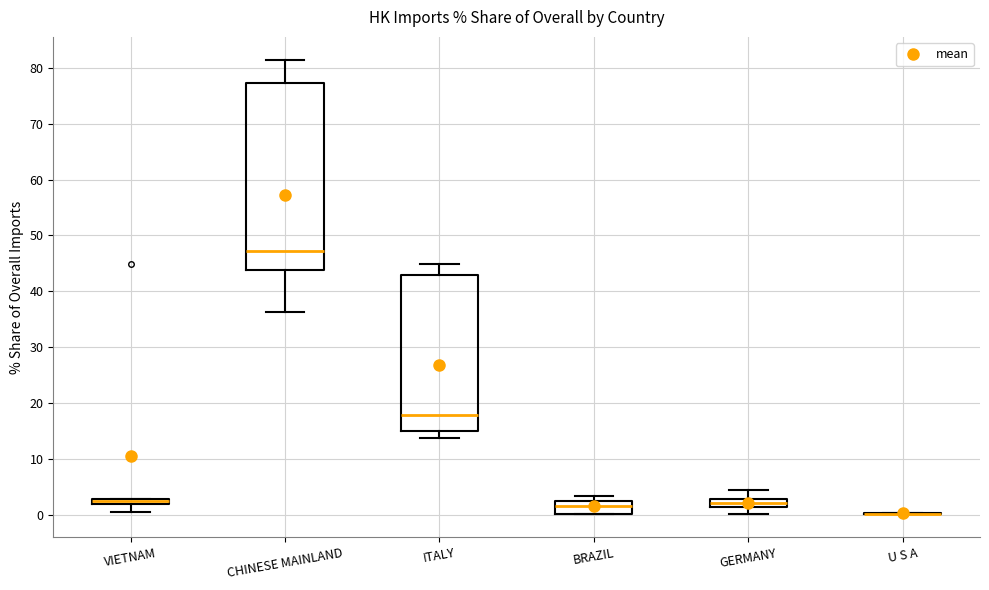

Where is the upper edge of the box for BRAZIL on the y-axis? The values are not printed on the chart, so give them approximately, as read against the axis.

2